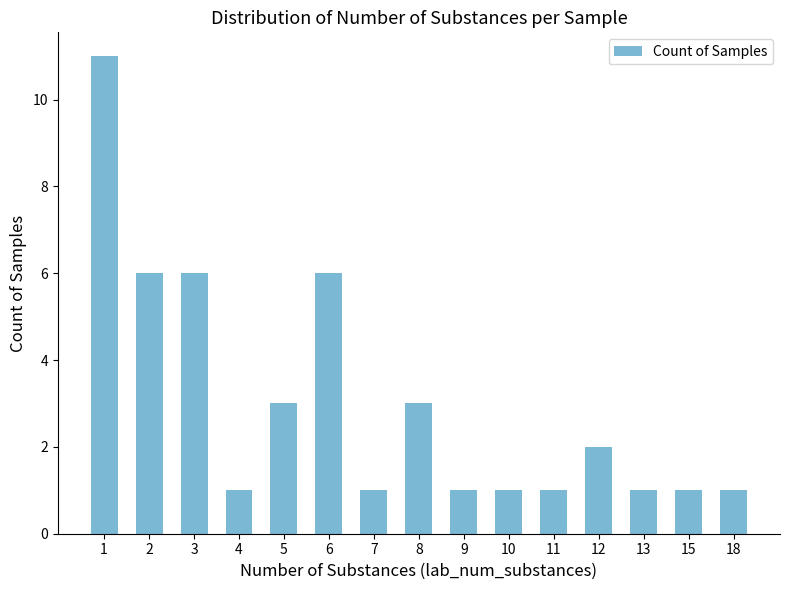

Reading right to left, what are all the values shown in this chart?

1	1	1	2	1	1	1	3	1	6	3	1	6	6	11